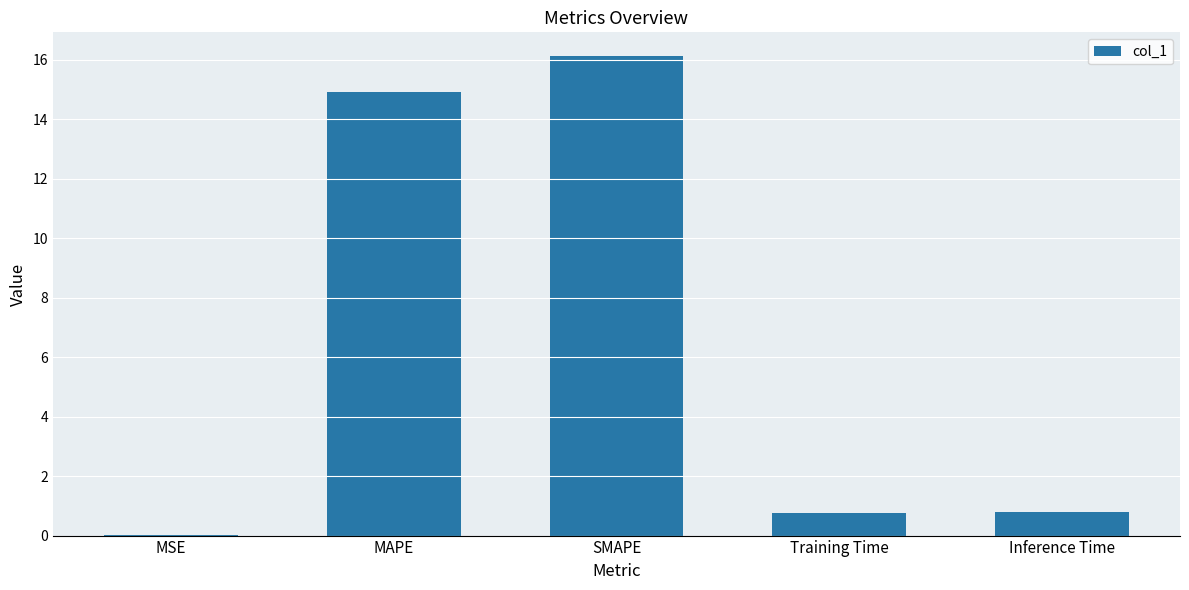

What is the sum of all values?

32.6